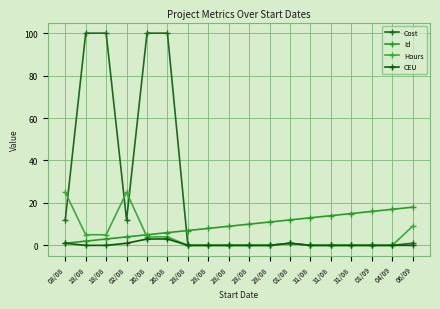

Is this an area chart (filled region under the line)?

No